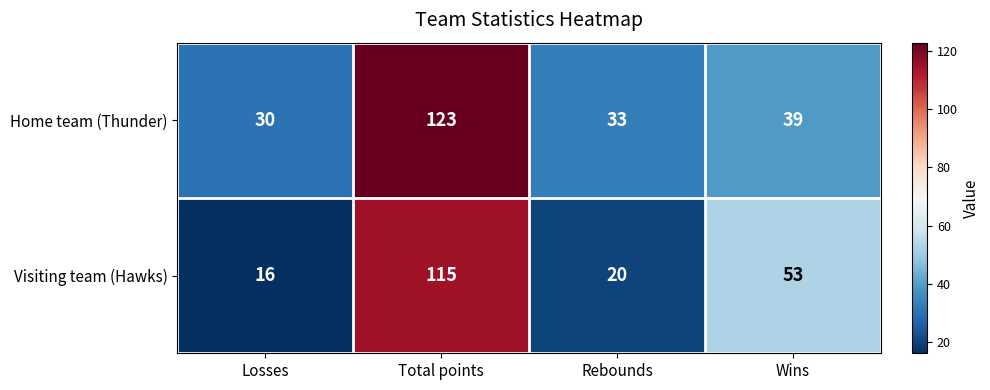

Which series changed the most between Total points and Rebounds?

Visiting team (Hawks)